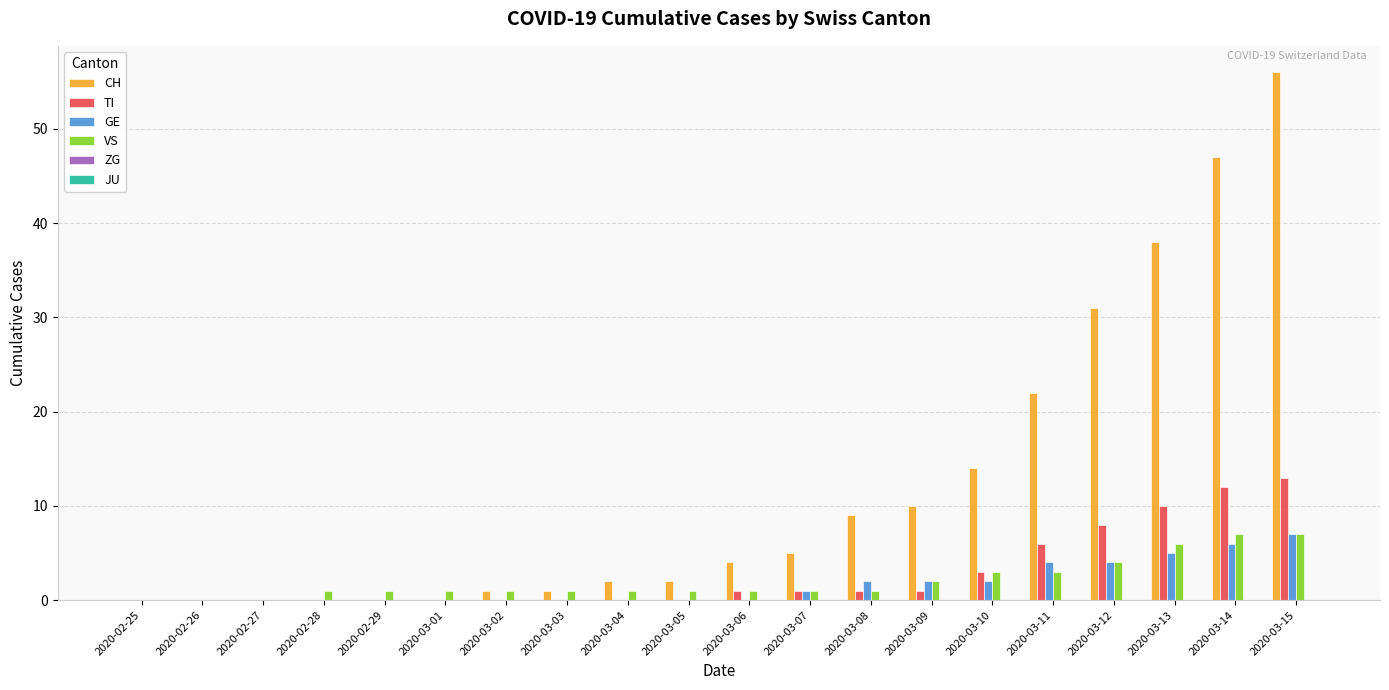

What is the total value across all series at 2020-03-14?

72